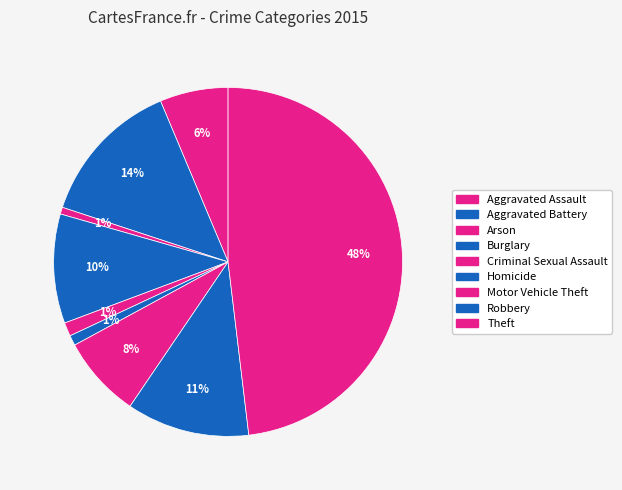

Does Aggravated Battery represent more than half of the total?

No